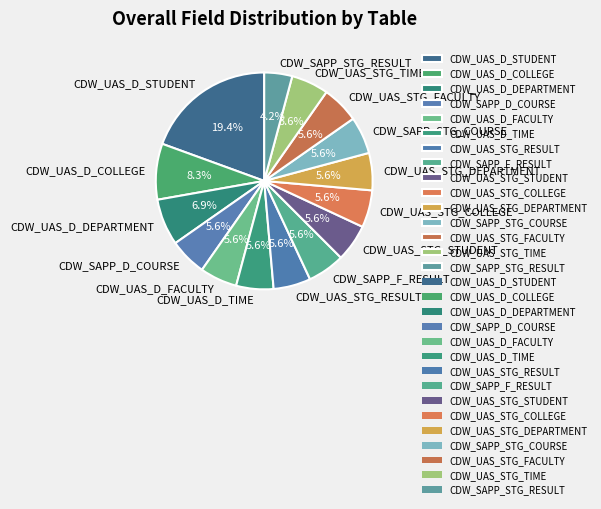

To the nearest percent, what is the average slice percentage?

7%